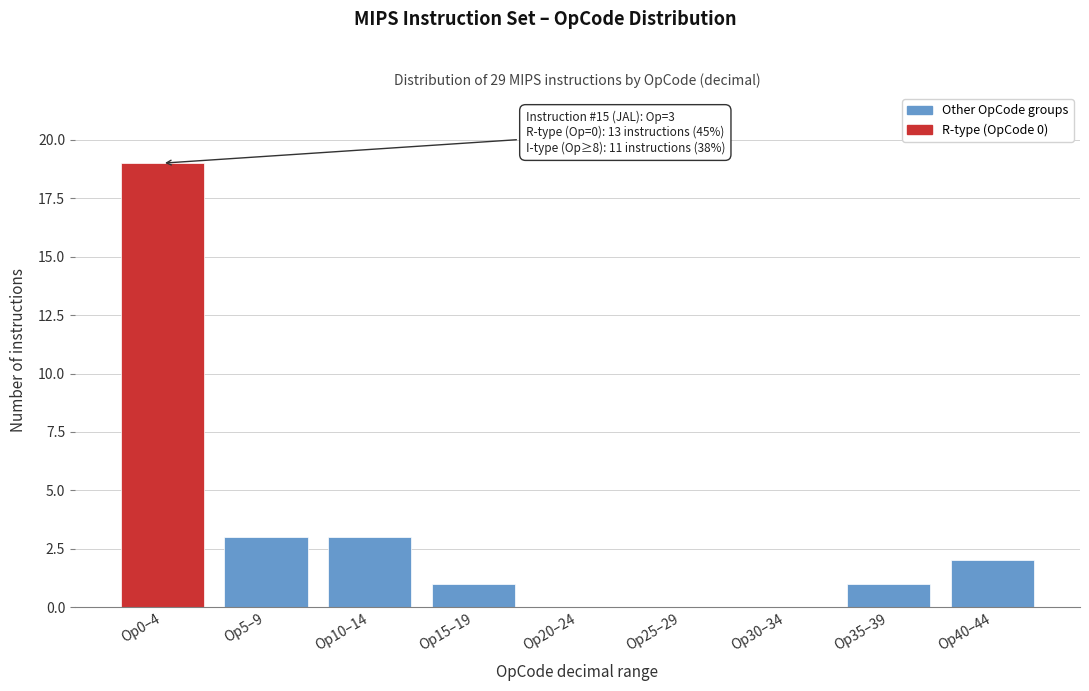

Reading left to right, list all the values displayed in this chart.

Op0–4=19	Op5–9=3	Op10–14=3	Op15–19=1	Op20–24=0	Op25–29=0	Op30–34=0	Op35–39=1	Op40–44=2